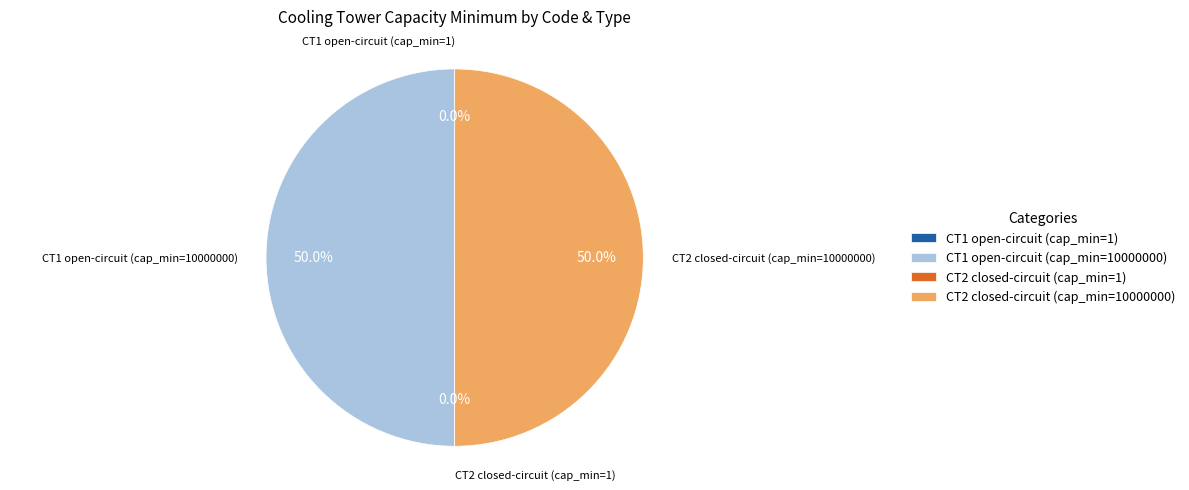

To the nearest percent, what portion does CT1 open-circuit (cap_min=10000000) represent?

50%